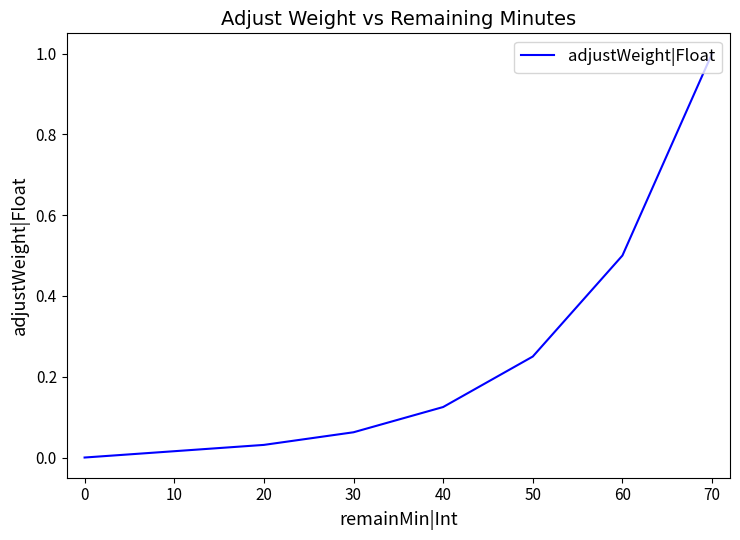

Does the chart have visible grid lines?

No